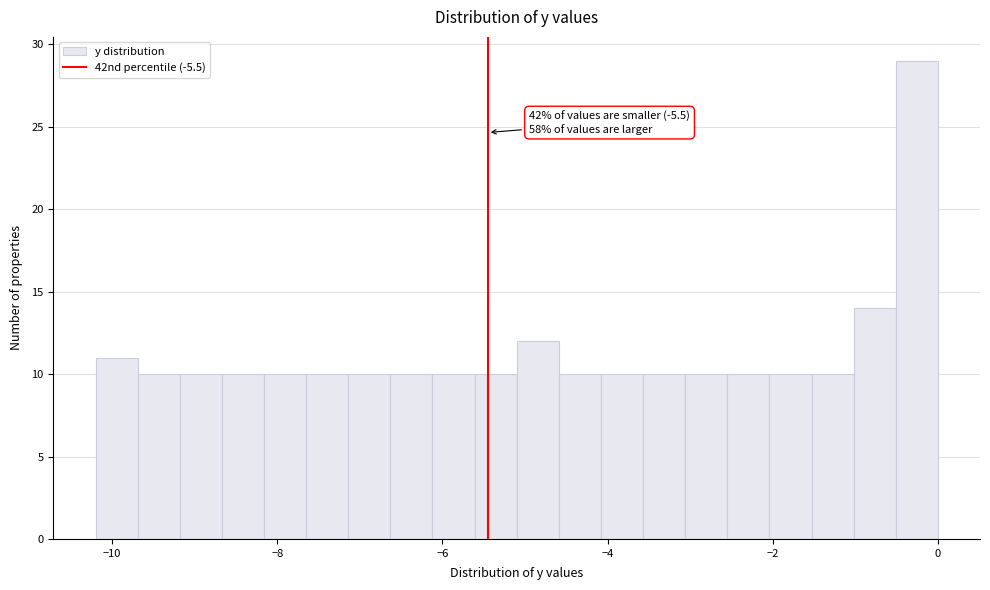

Around what value on the x-axis is the tallest bar? Give the approximate position of its centre, as read against the axis.

-0.2